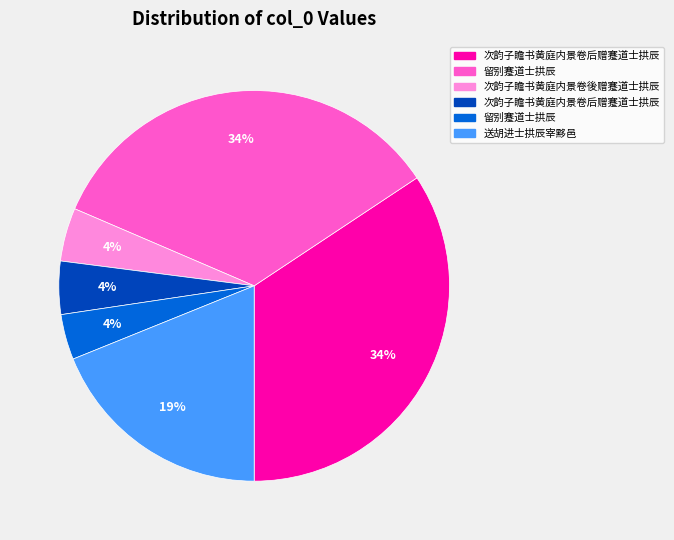

Is there any slice that represents more than half of the pie?

No